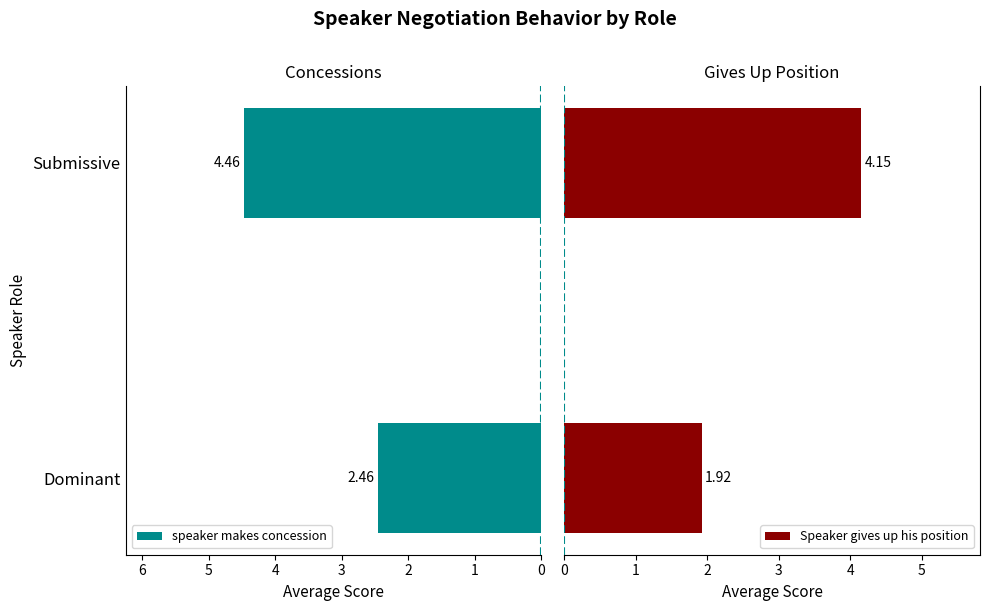

What is the minimum value shown in the chart?

1.9